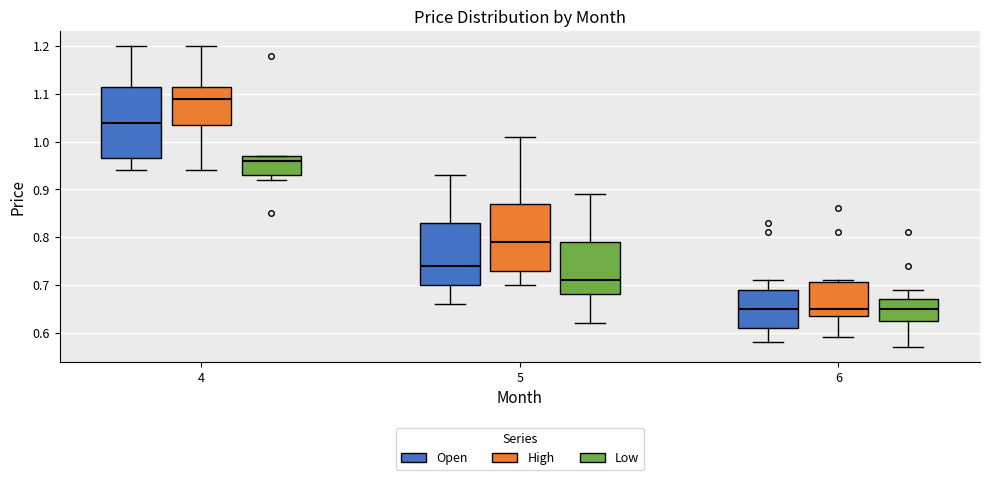

Reading left to right, read every box against the y-axis: the position of its median line, the range the box covers, and the ends of its whiskers. The values are not printed on the chart, so give them approximately, as read against the axis.

4 (Open): median 1.04, box 0.97 to 1.12, whiskers 0.94 to 1.20
4 (High): median 1.09, box 1.04 to 1.12, whiskers 0.94 to 1.20
4 (Low): median 0.96, box 0.93 to 0.97, whiskers 0.92 to 0.97
5 (Open): median 0.74, box 0.70 to 0.83, whiskers 0.66 to 0.93
5 (High): median 0.79, box 0.73 to 0.87, whiskers 0.70 to 1.01
5 (Low): median 0.71, box 0.68 to 0.79, whiskers 0.62 to 0.89
6 (Open): median 0.65, box 0.61 to 0.69, whiskers 0.58 to 0.71
6 (High): median 0.65, box 0.64 to 0.71, whiskers 0.59 to 0.71 (just above the box's upper edge)
6 (Low): median 0.65, box 0.63 to 0.67, whiskers 0.57 to 0.69